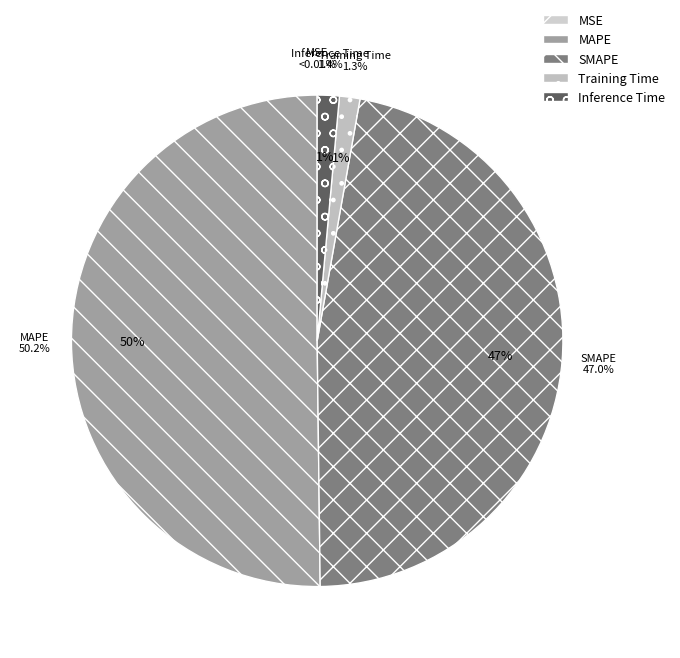

How many segments does this pie chart have?

5